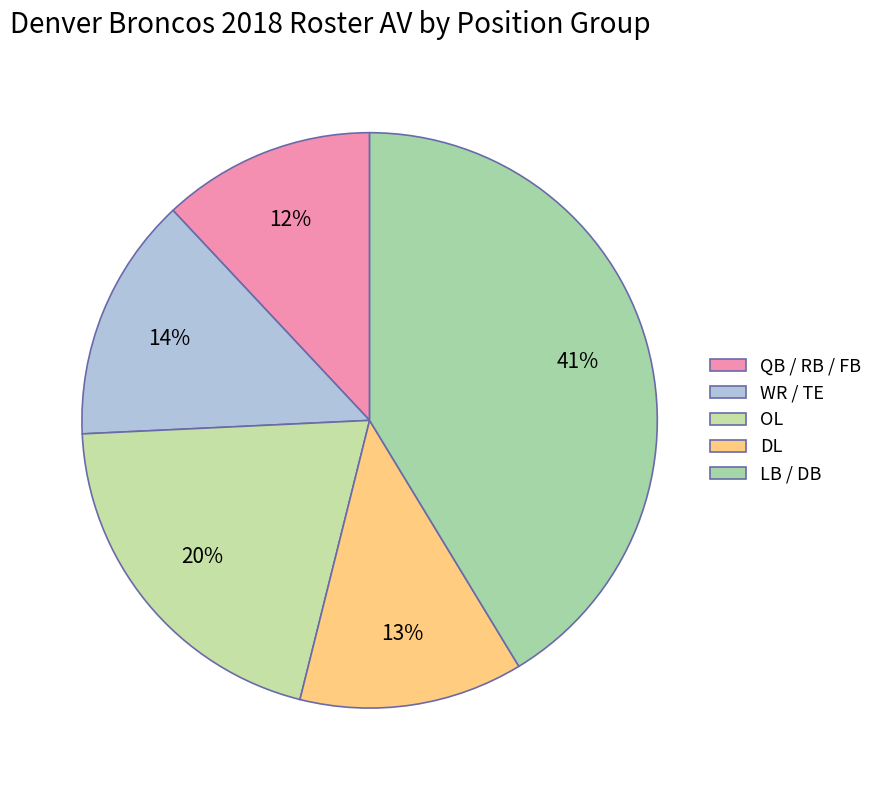

Which category has the biggest portion of the pie?

LB / DB